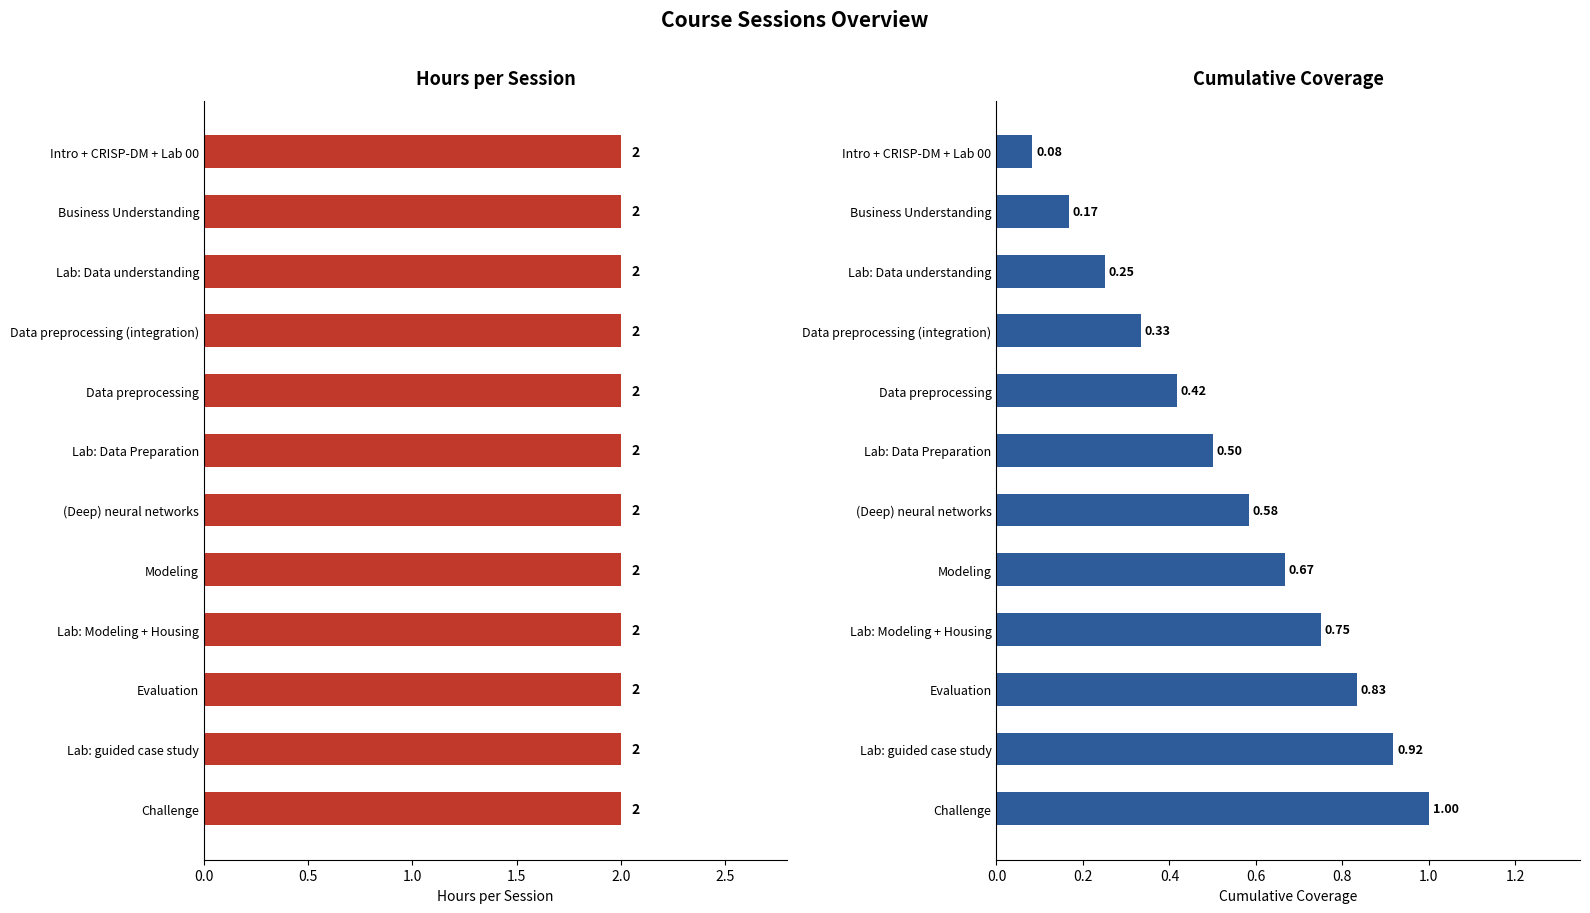

What are all the series names shown in the legend?

Hours, Coverage